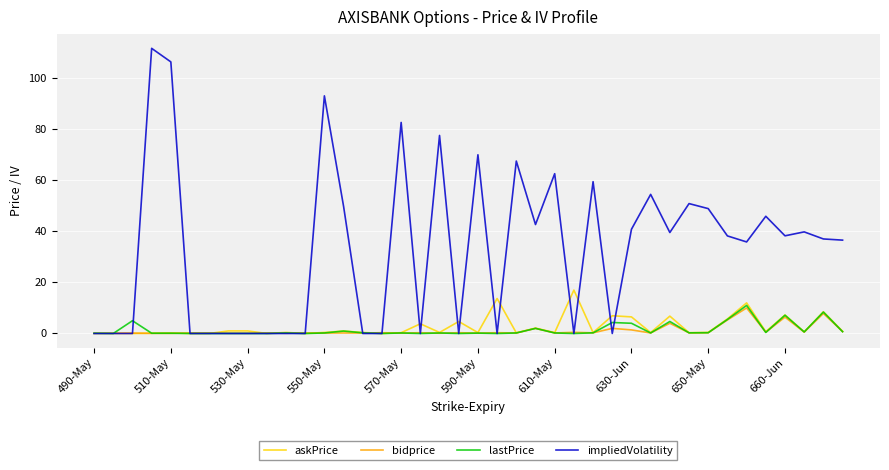

What is the highest value of the lastPrice series?

11.0